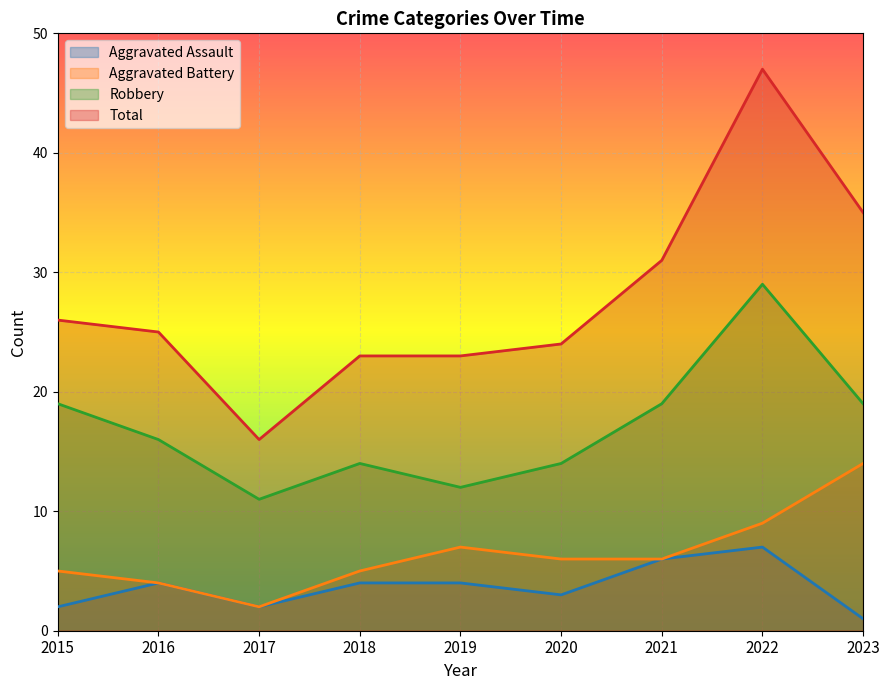

True or false: Aggravated Battery and Aggravated Assault cross at least once.

False